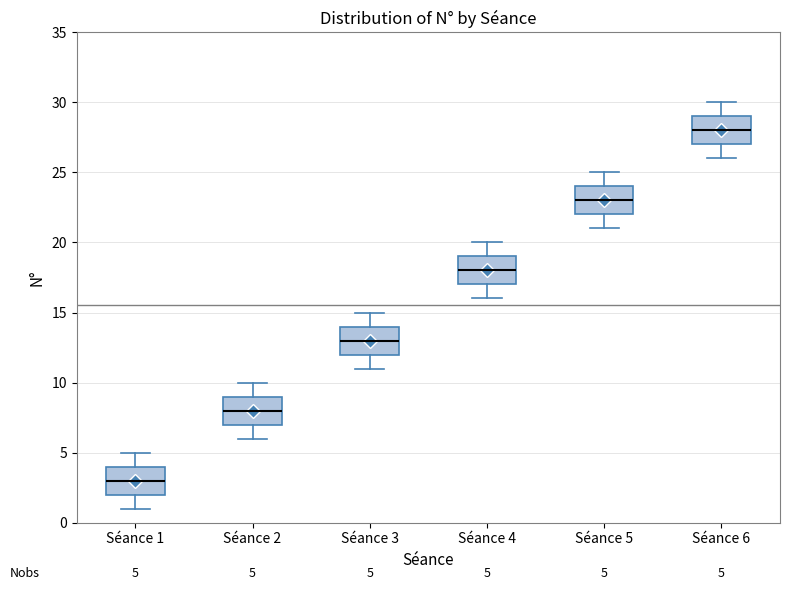

Which box's median line is the highest?

Séance 6